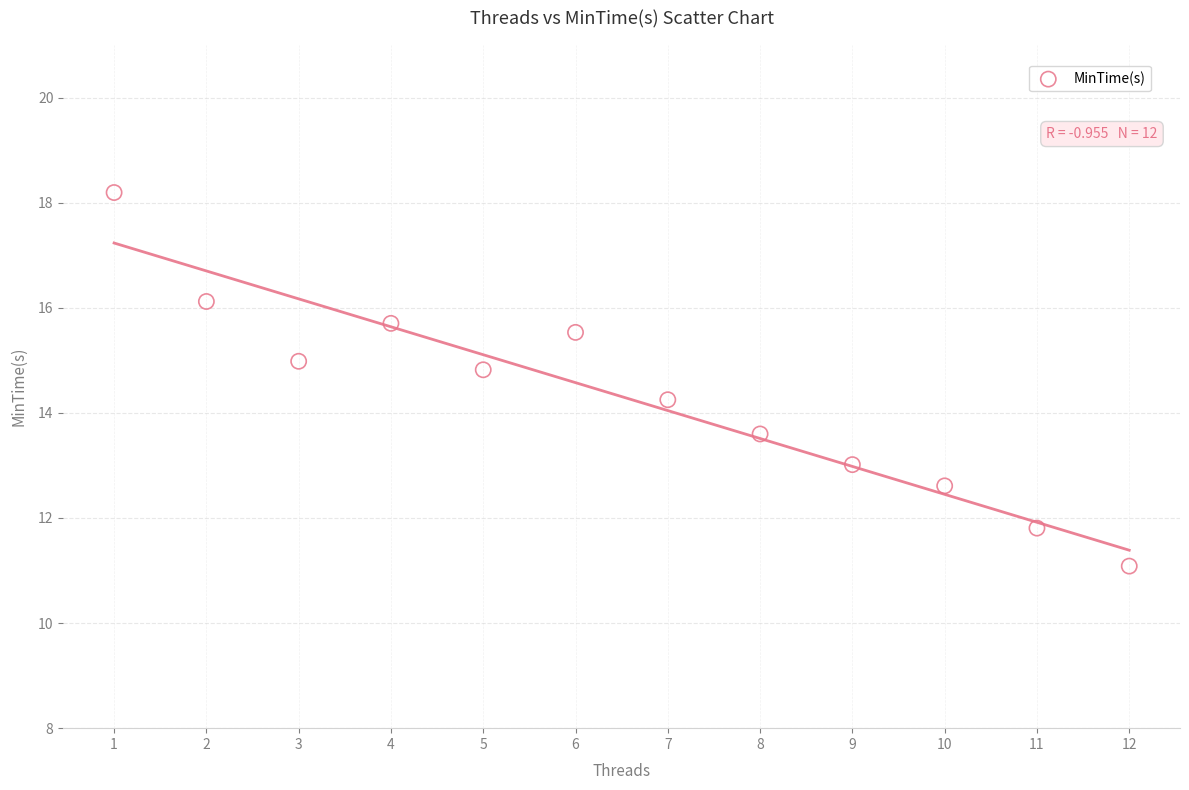

What is the average X value?

6.5